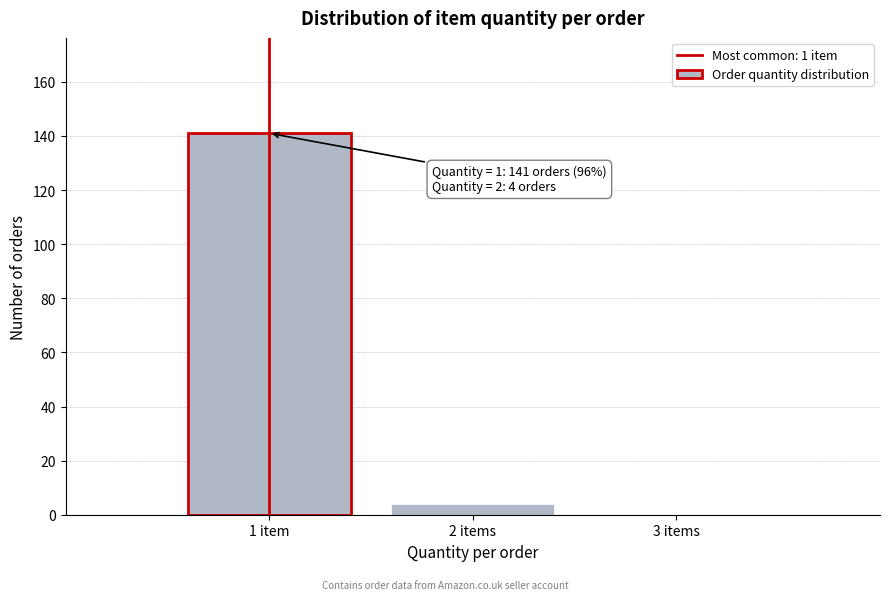

Reading right to left, extract all data points from this chart.

3 items=0	2 items=4	1 item=141